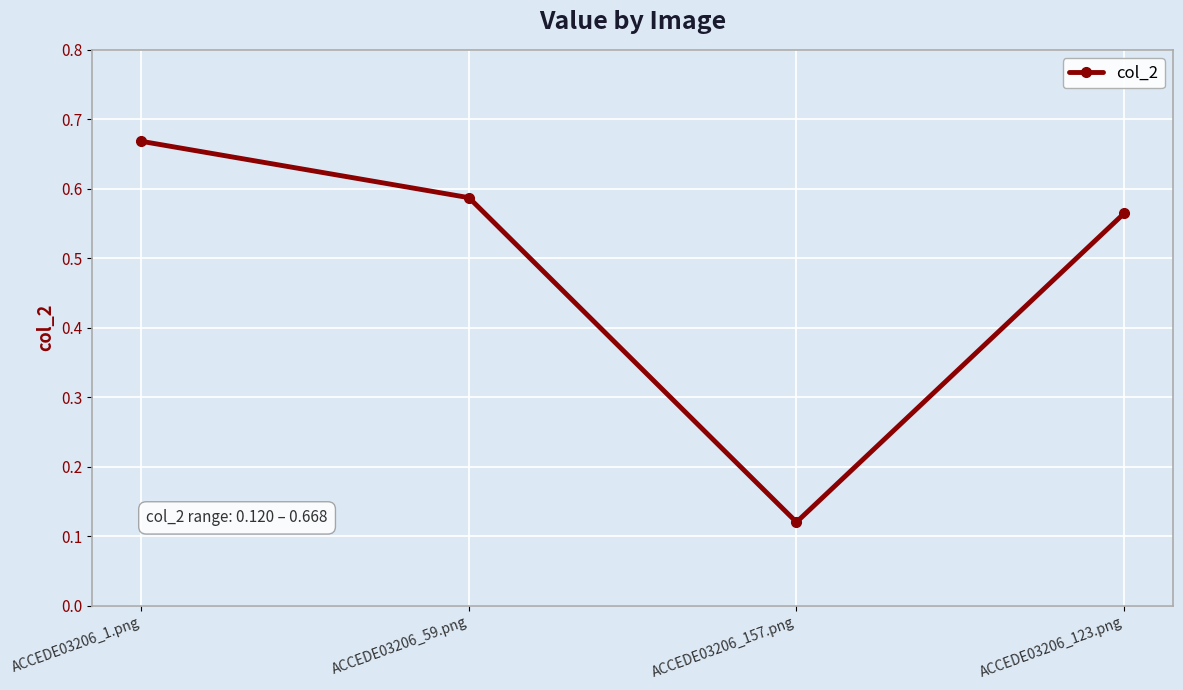

What position from the left is ACCEDE03206_1.png?

1